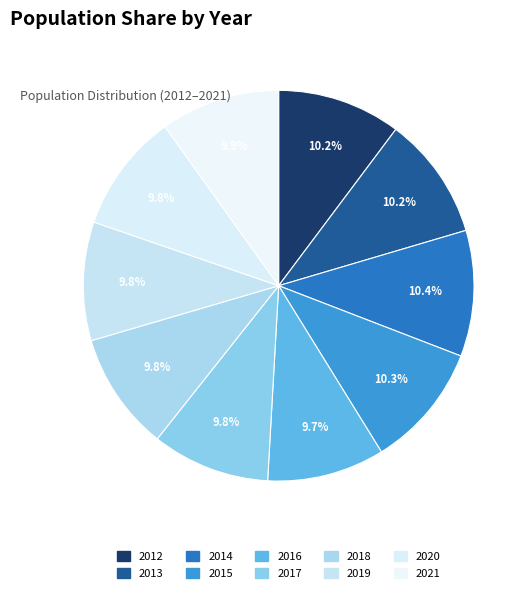

To the nearest percent, what is the difference between the largest and smallest slice percentages?

1%